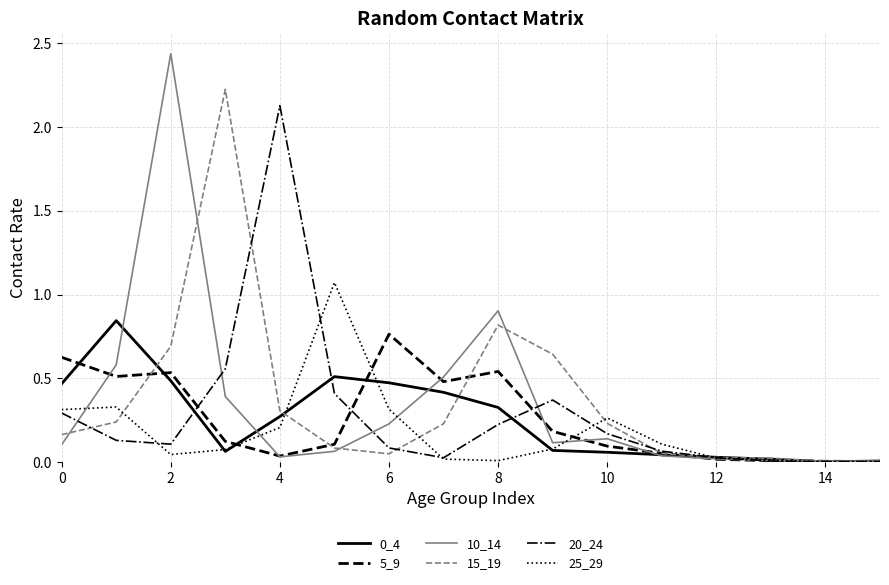

Which series has the widest spread of values?

10_14